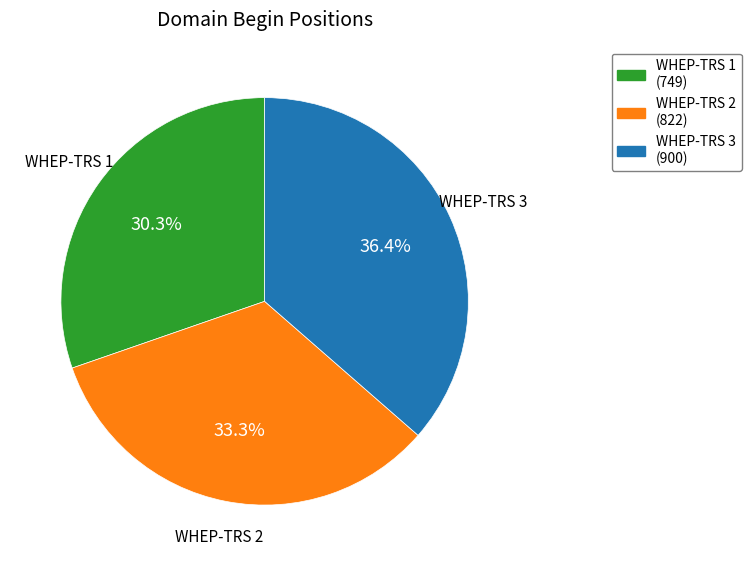

How much of the chart is everything except WHEP-TRS 2?

66.7%